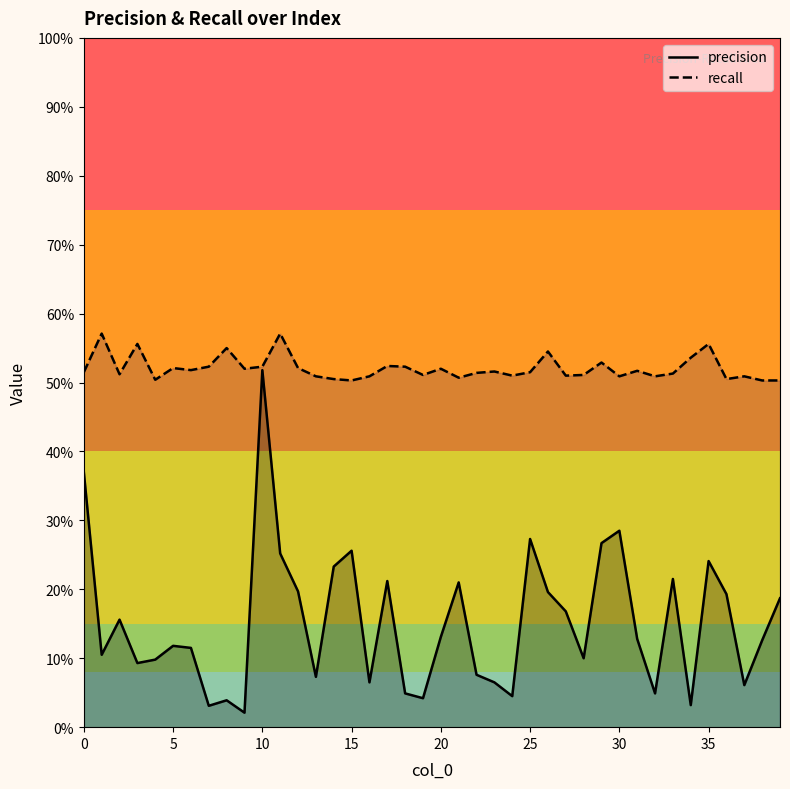

How many categories are shown in the chart?

40